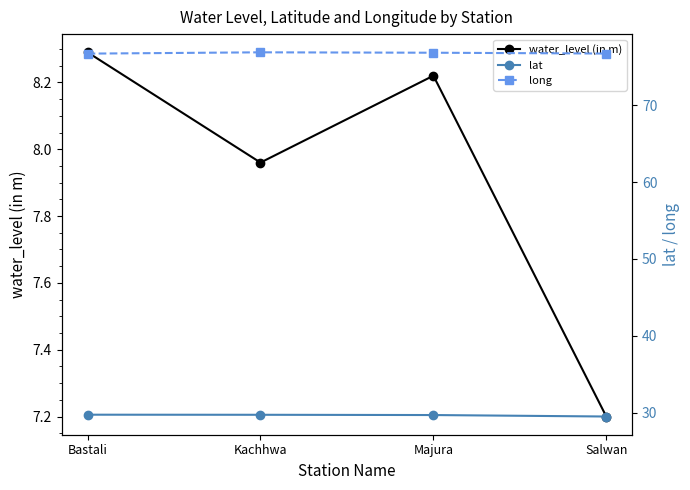

Between Majura and Salwan, which is larger?

Majura